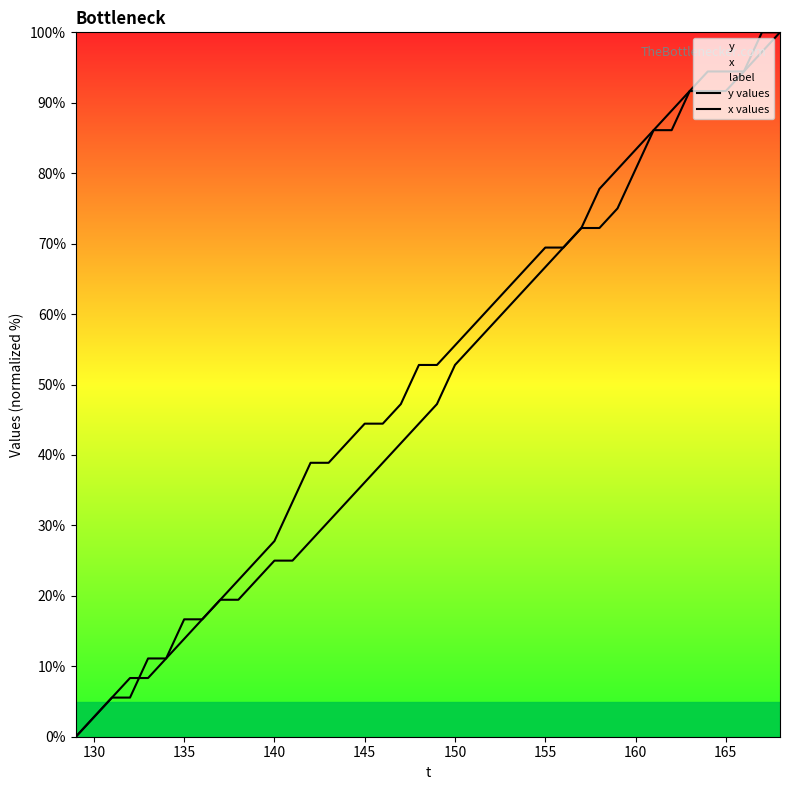

What is the spread (max minus min) of values at 140?

2.8